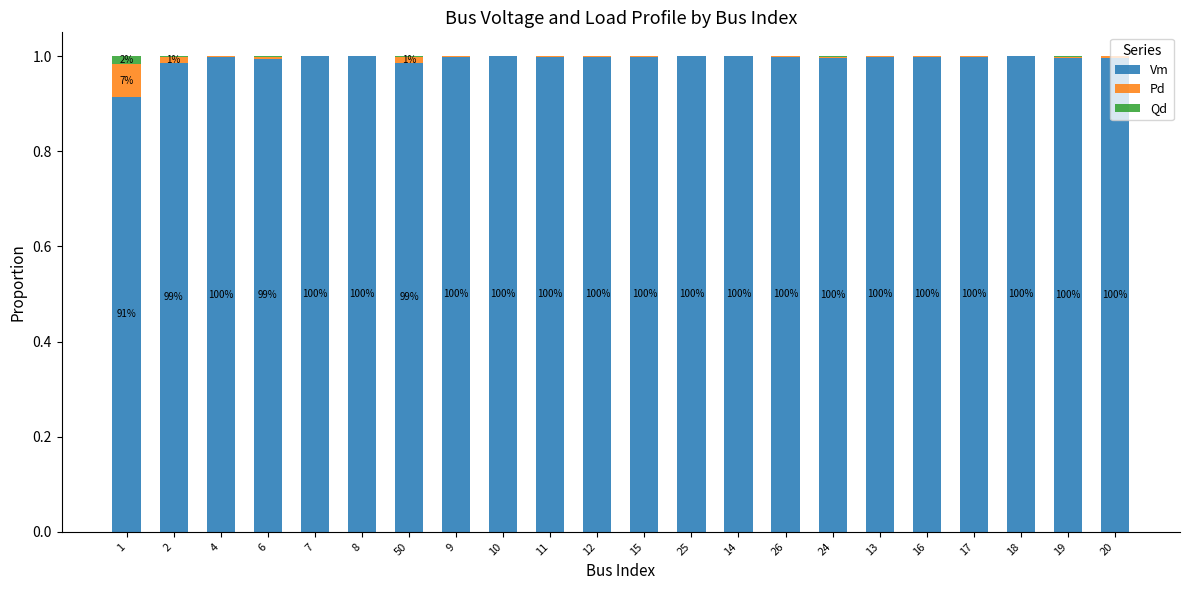

How many data points does each series have?

22